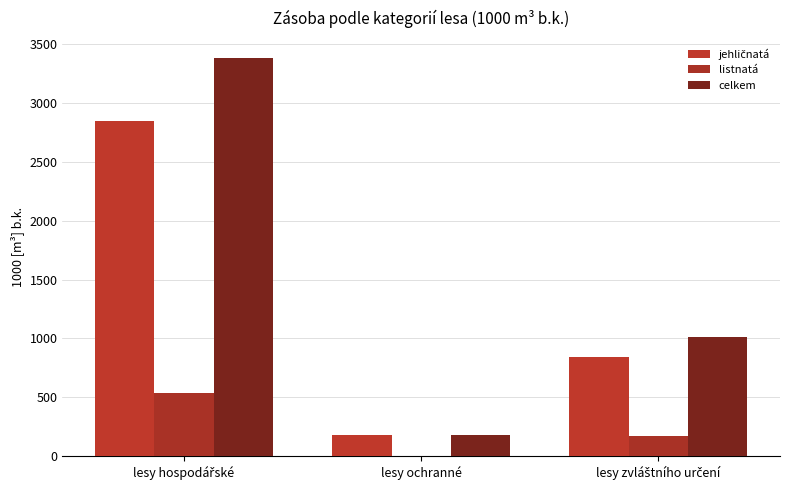

What is the difference between the jehličnatá values at lesy zvláštního určení and lesy hospodářské?

2005.0